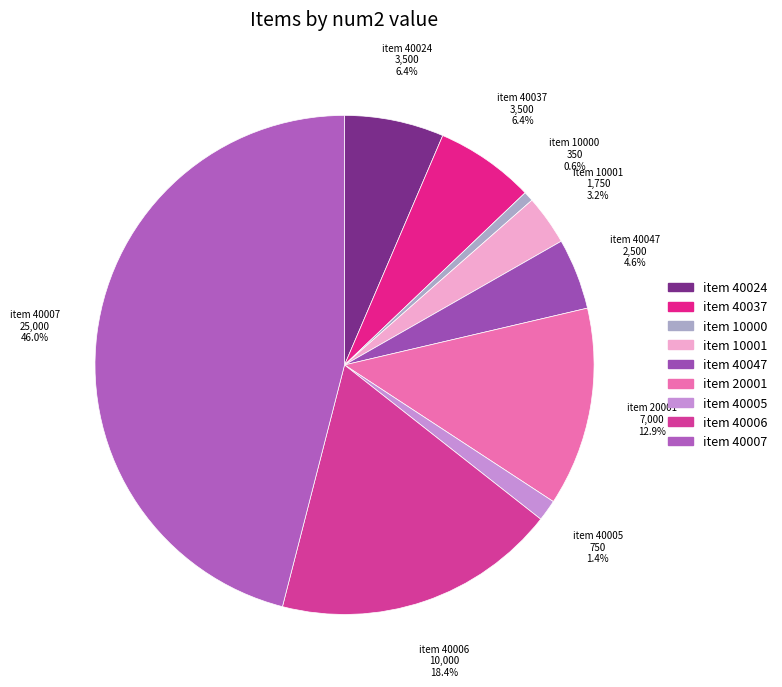

Which category has the smallest portion of the pie?

item 10000